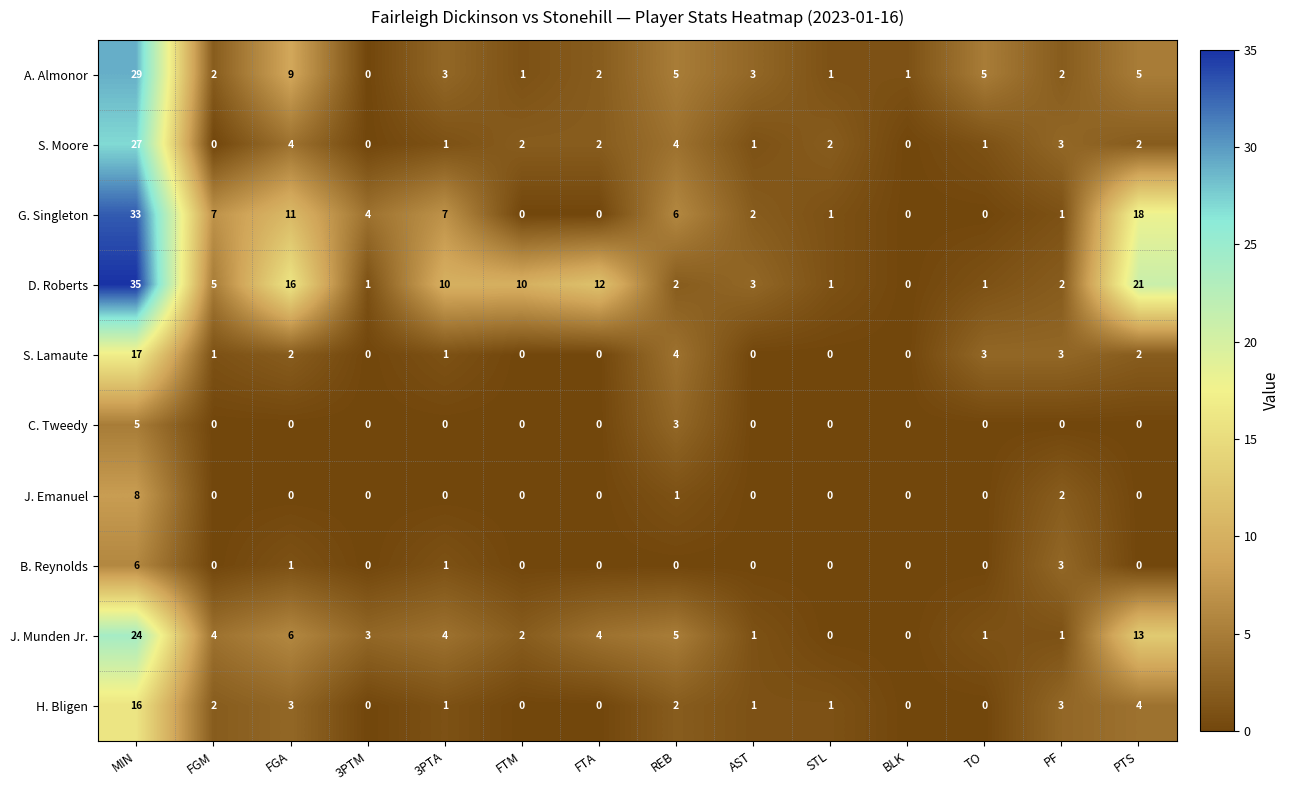

Which series has the largest range (max minus min)?

D. Roberts